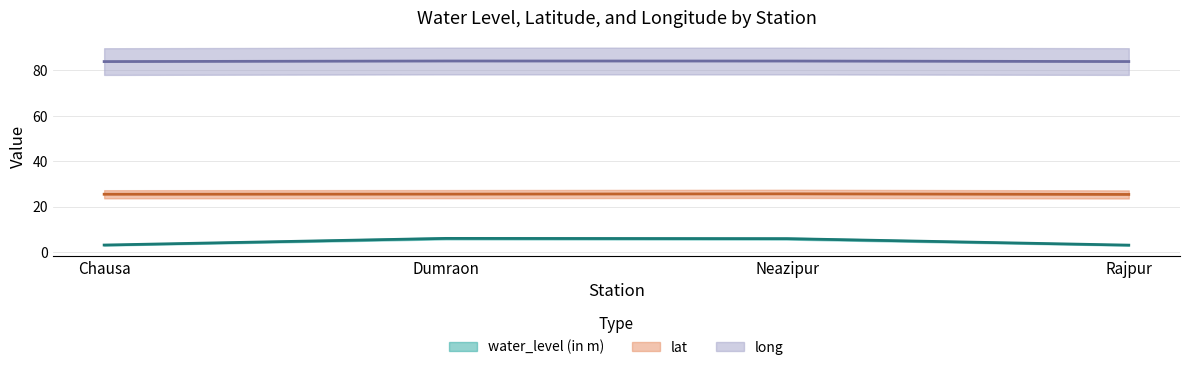

What is the approximate value of lat at Rajpur?

25.4